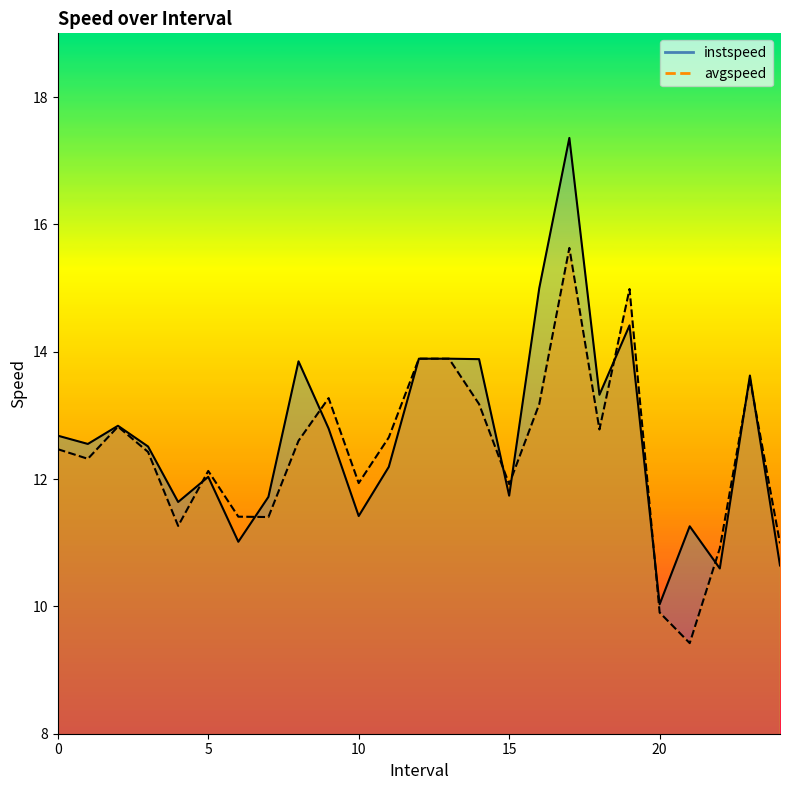

Count the number of categories in the chart.

25